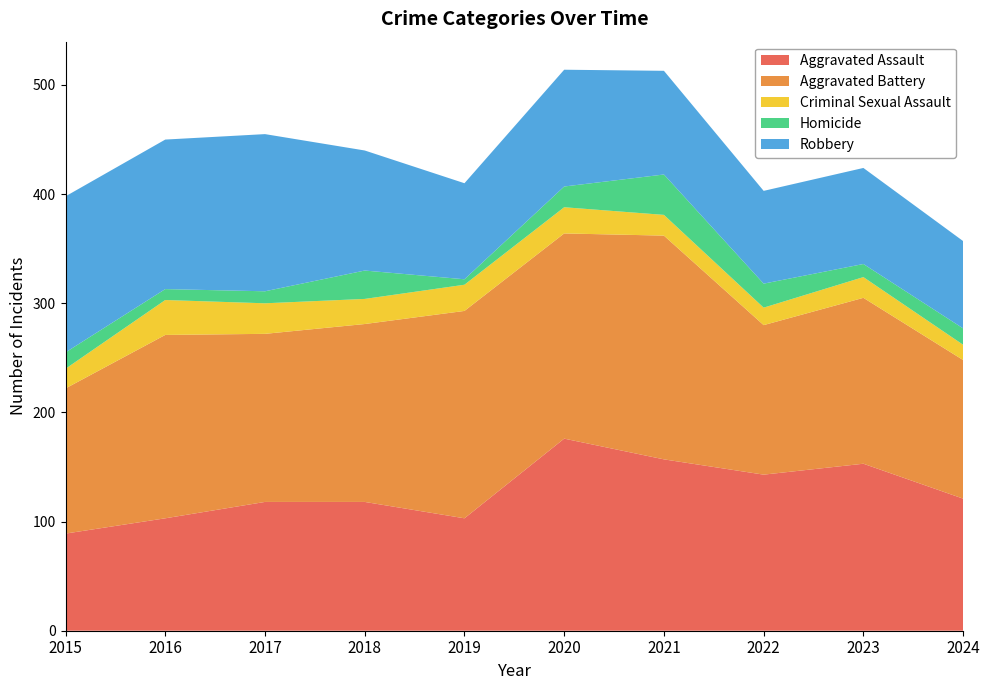

Reading right to left, transcribe all the data shown in this chart.

Aggravated Assault: 121	153	143	157	176	103	118	118	103	89
Aggravated Battery: 127	152	137	205	188	190	163	154	168	133
Criminal Sexual Assault: 14	19	16	19	24	24	23	28	32	18
Homicide: 15	12	22	37	19	5	26	11	10	15
Robbery: 80	88	85	95	107	88	110	144	137	143